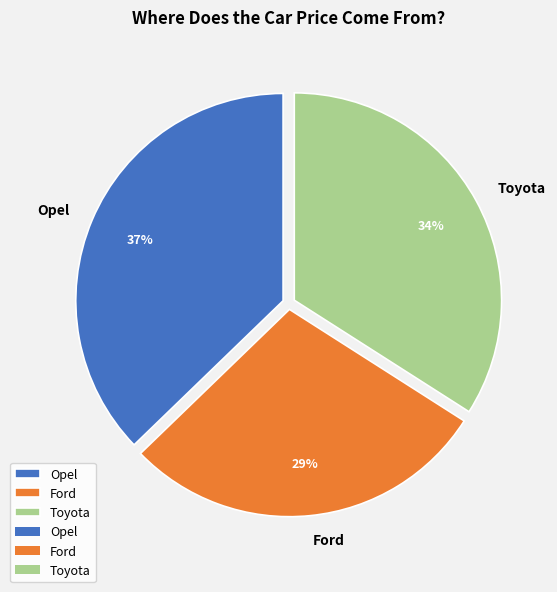

Rank the categories by value from highest to lowest.

Opel, Toyota, Ford